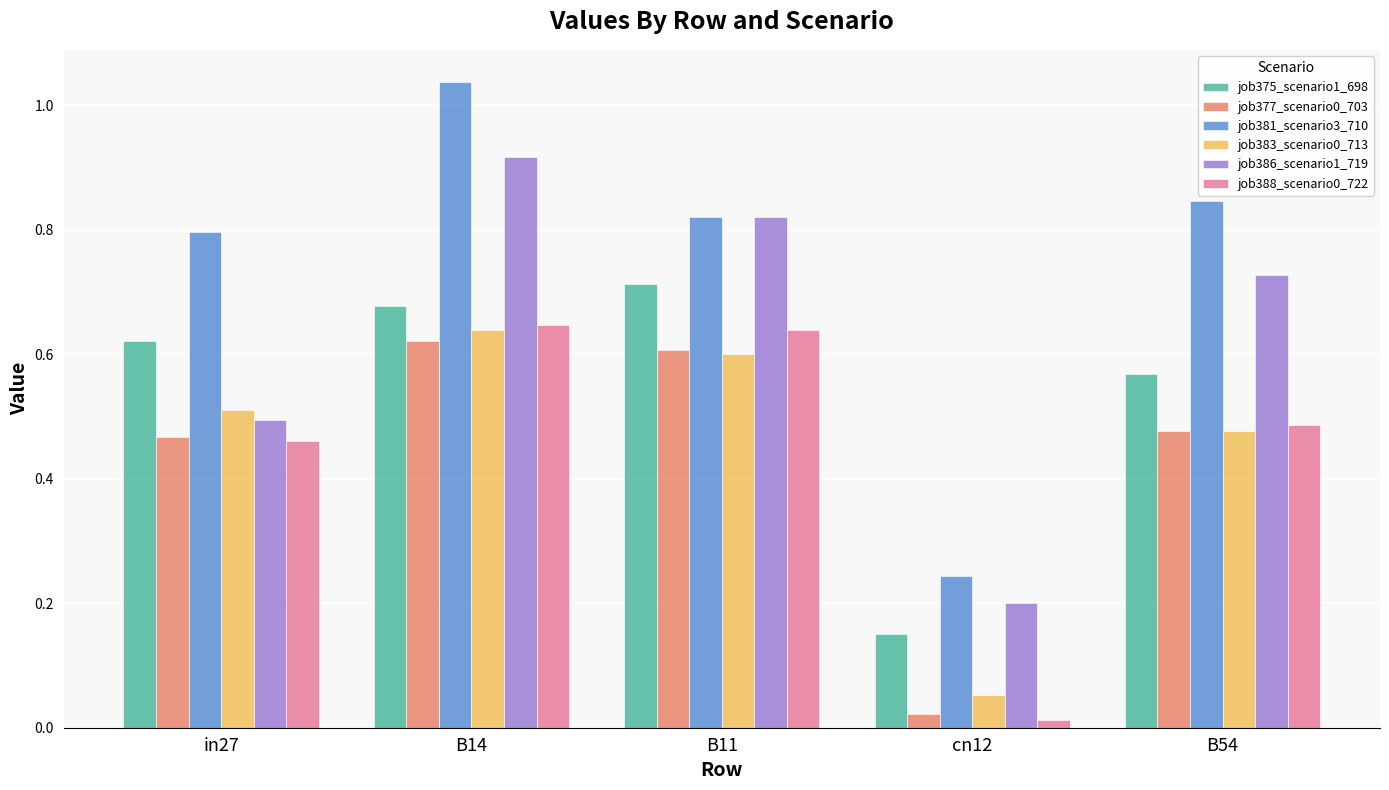

What is the sum of all job388_scenario0_722 values?

2.2